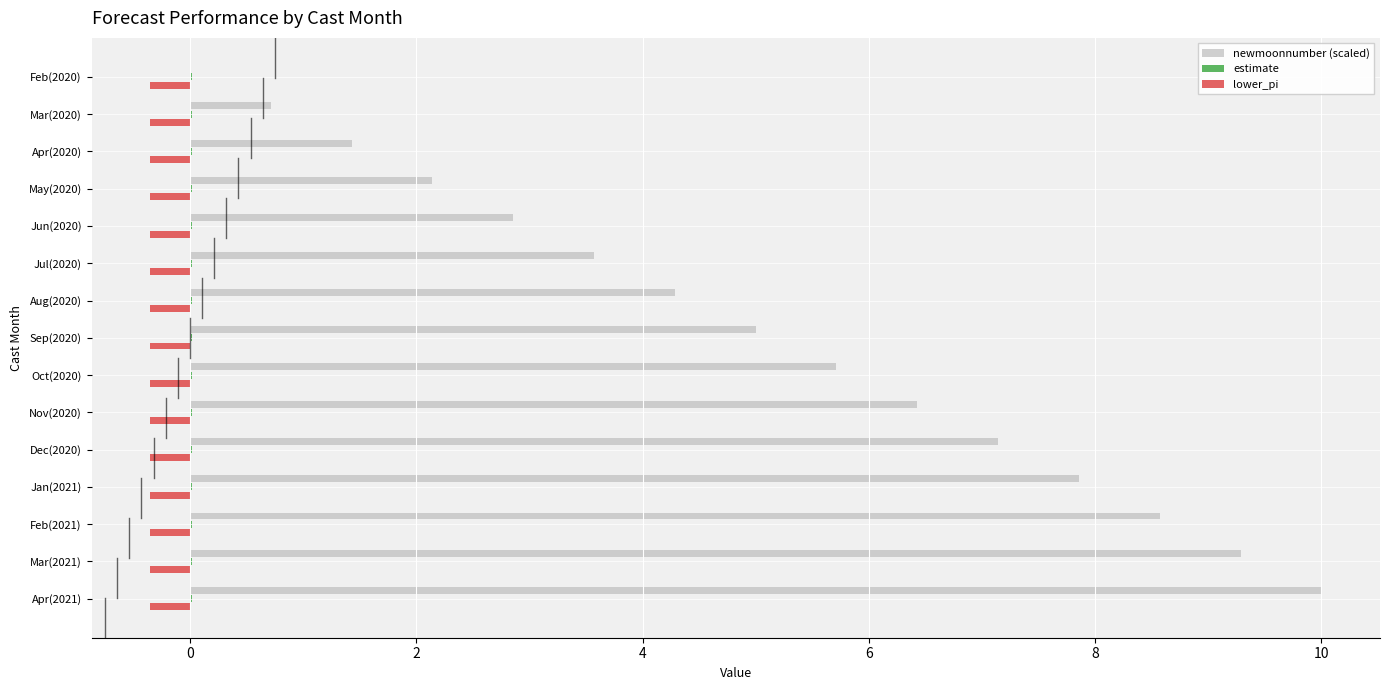

At which category is the sum across all series the highest?

Apr(2021)